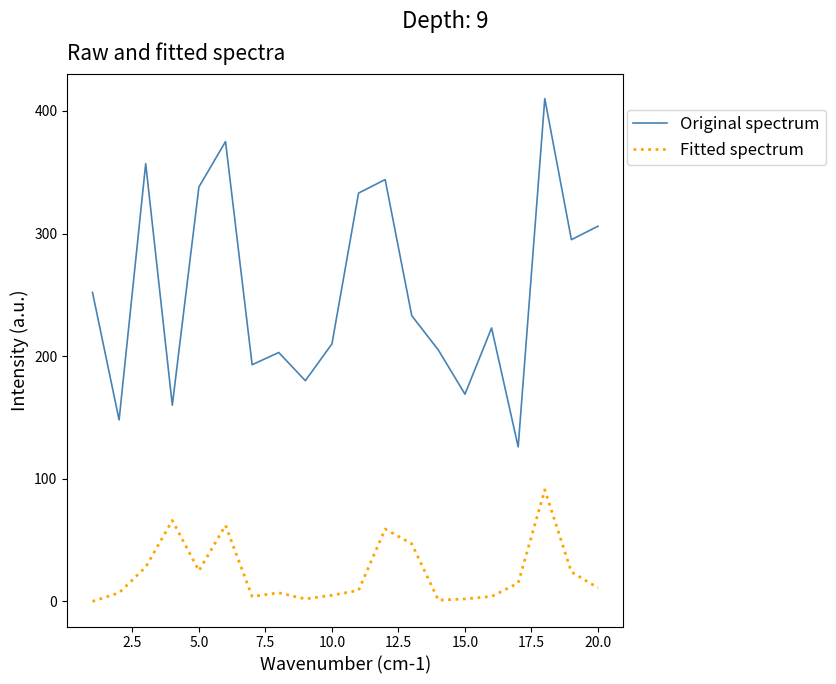

Which series has the largest range (max minus min)?

Original spectrum